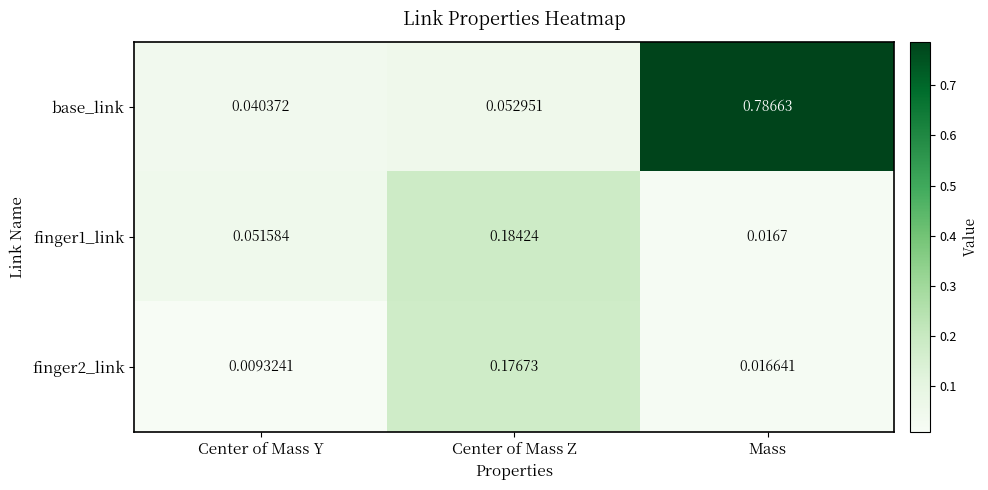

Which series has the largest total across all categories?

base_link